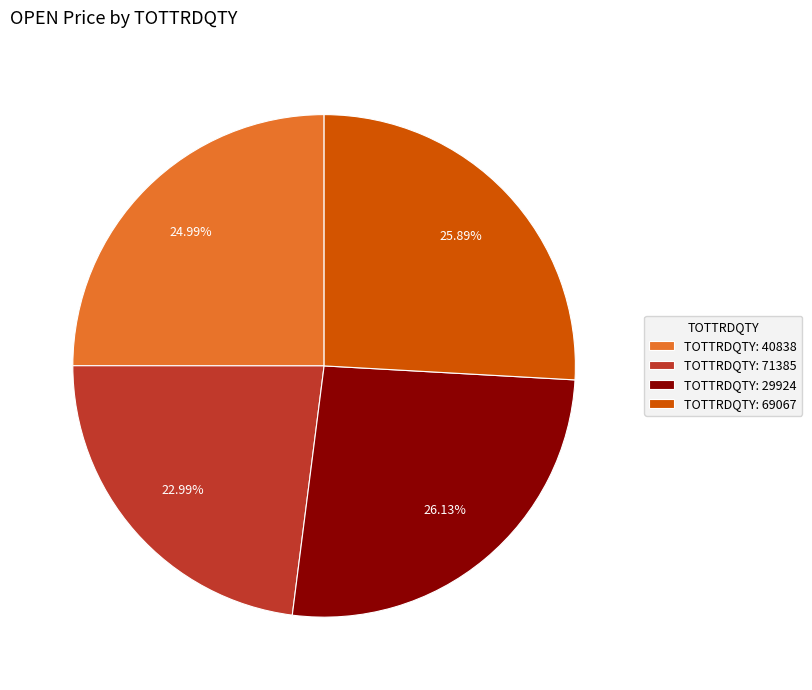

Approximately how many times larger is the value at TOTTRDQTY: 69067 compared to TOTTRDQTY: 29924?

1.0